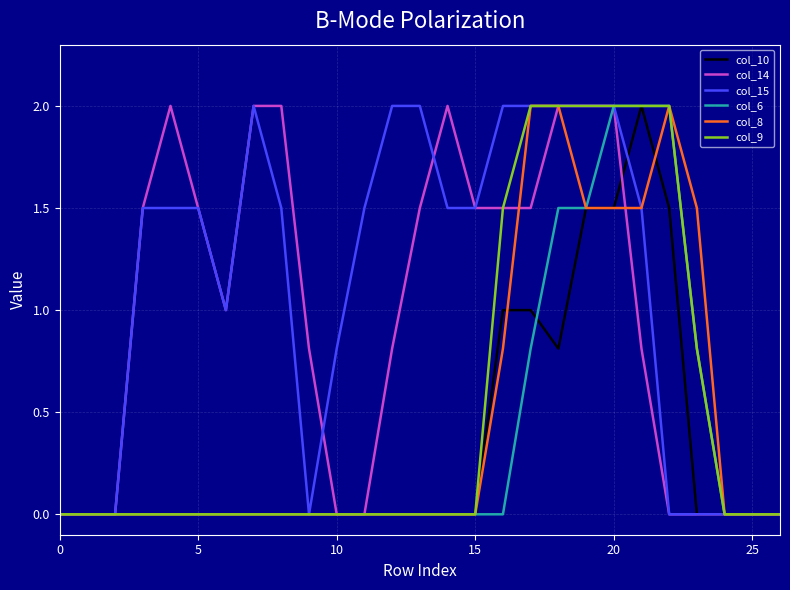

Which series has the largest total across all categories?

col_15